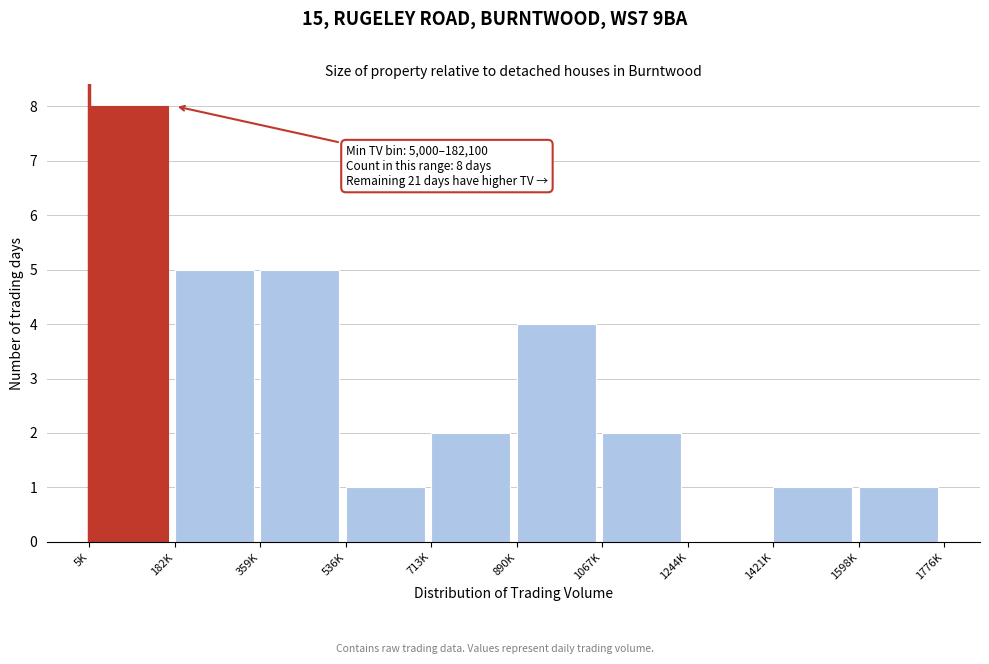

Reading left to right, transcribe all the data shown in this chart.

5K=8	182K=5	359K=5	536K=1	713K=2	890K=4	1067K=2	1244K=0	1421K=1	1598K=1